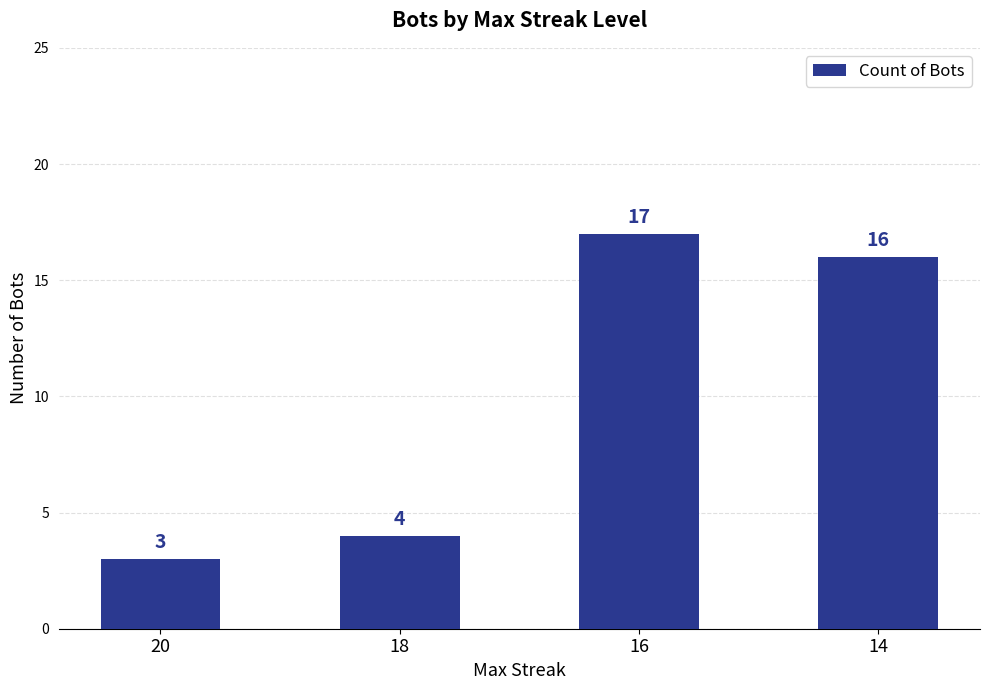

Reading left to right, transcribe all the data shown in this chart.

3	4	17	16